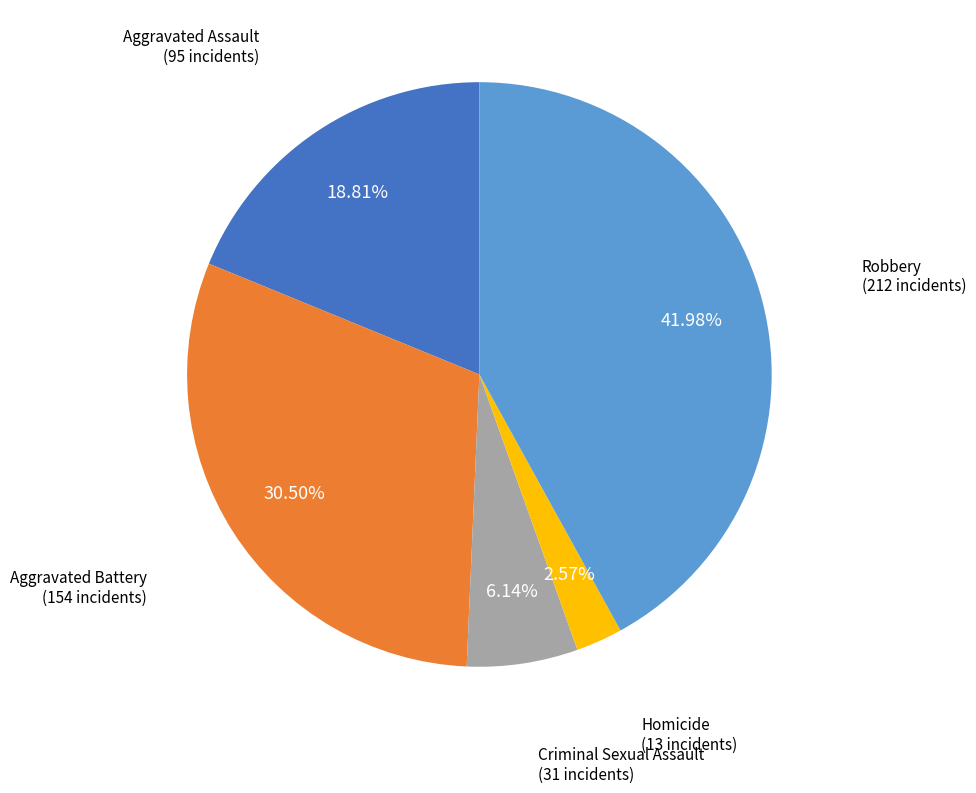

Is there a majority slice in this chart?

No